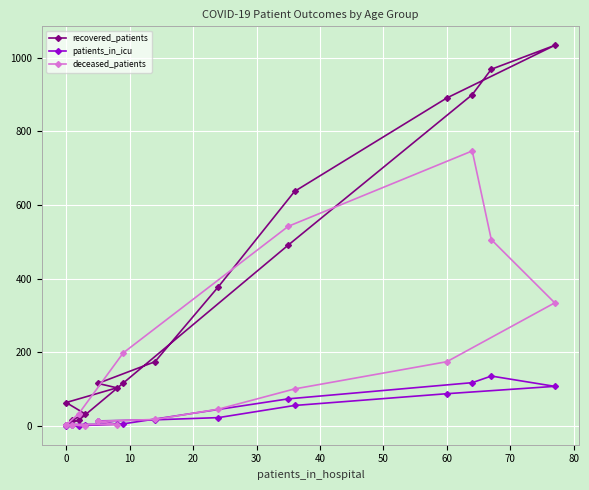

Which has a higher value, 40 or 60?

60